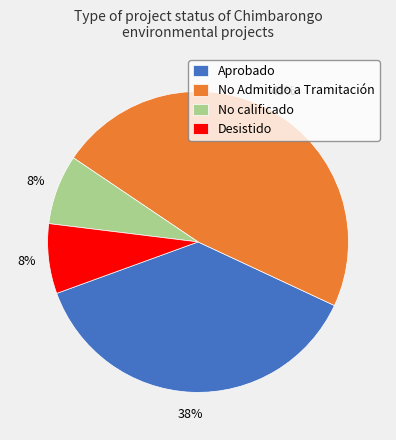

Is the sum of Aprobado and No Admitido a Tramitación greater than half?

Yes